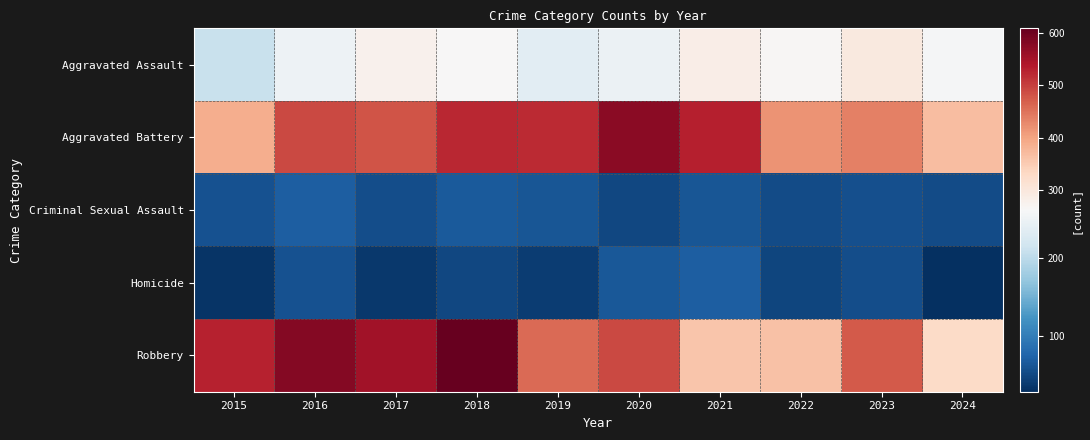

Reading left to right, extract all data points from this chart.

Aggravated Assault: 2015=210	2016=250	2017=276	2018=265	2019=238	2020=249	2021=284	2022=267	2023=295	2024=259
Aggravated Battery: 2015=387	2016=491	2017=480	2018=522	2019=520	2020=574	2021=531	2022=417	2023=437	2024=368
Criminal Sexual Assault: 2015=58	2016=69	2017=55	2018=66	2019=61	2020=49	2021=62	2022=52	2023=56	2024=52
Homicide: 2015=32	2016=59	2017=37	2018=49	2019=40	2020=63	2021=69	2022=47	2023=55	2024=28
Robbery: 2015=527	2016=579	2017=553	2018=608	2019=458	2020=491	2021=357	2022=364	2023=473	2024=328